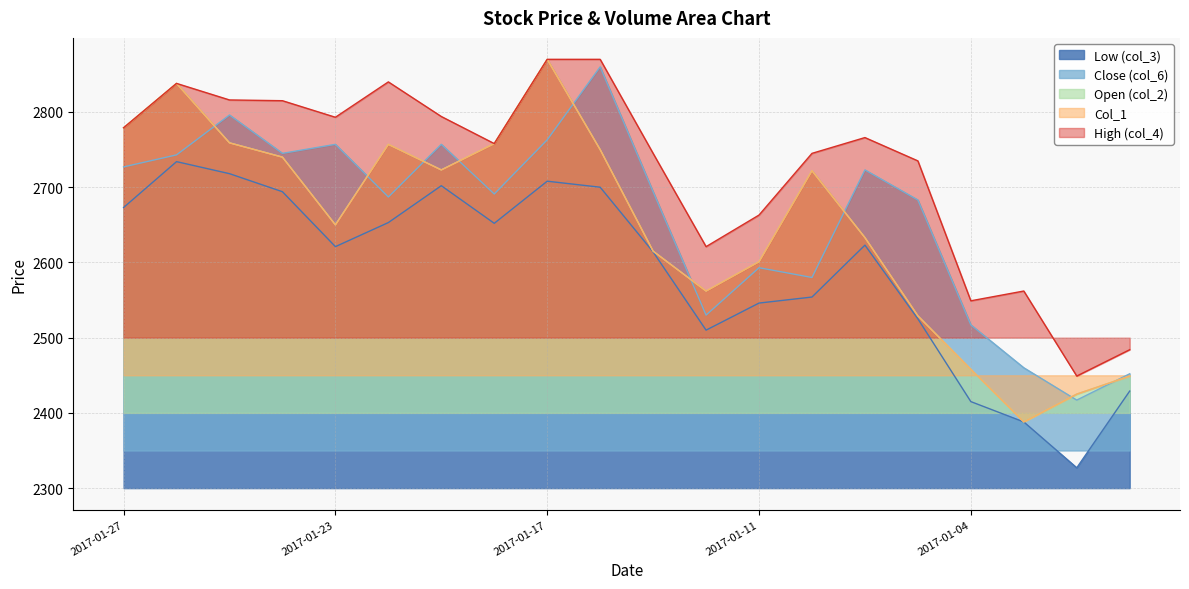

Where is the first local maximum for col_3?

2017-01-26